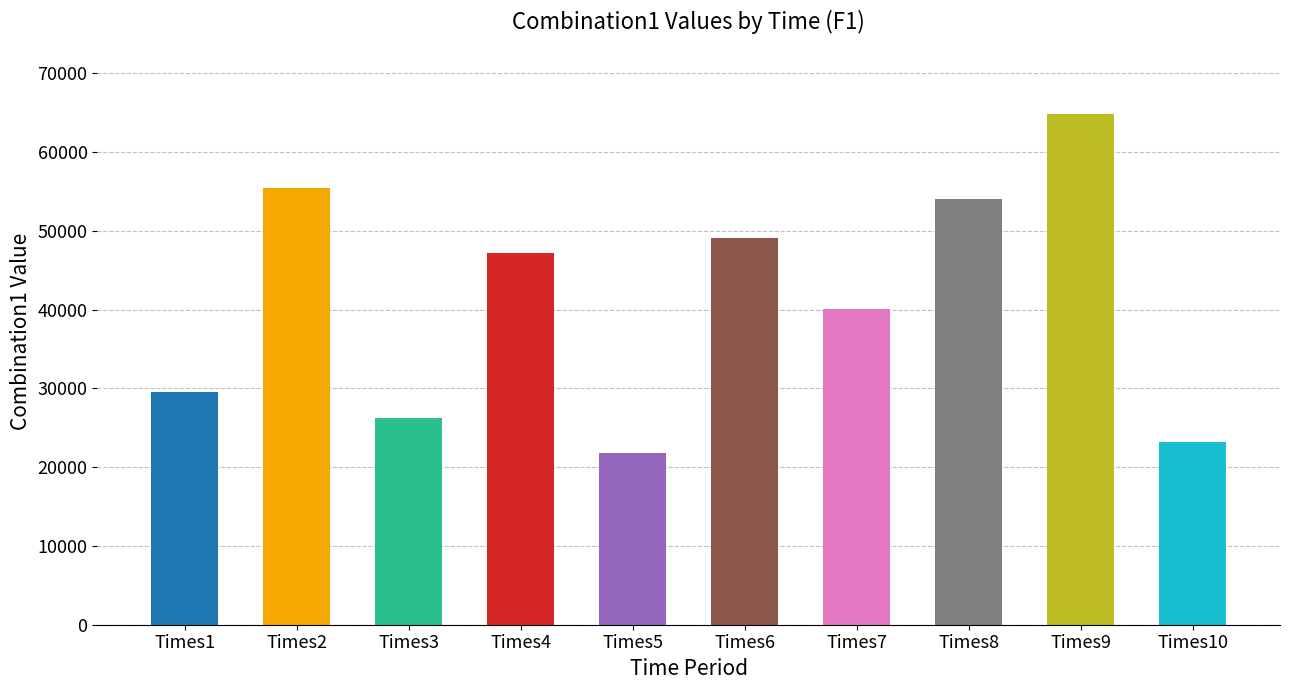

Are the bars grouped side by side (vs. stacked)?

No